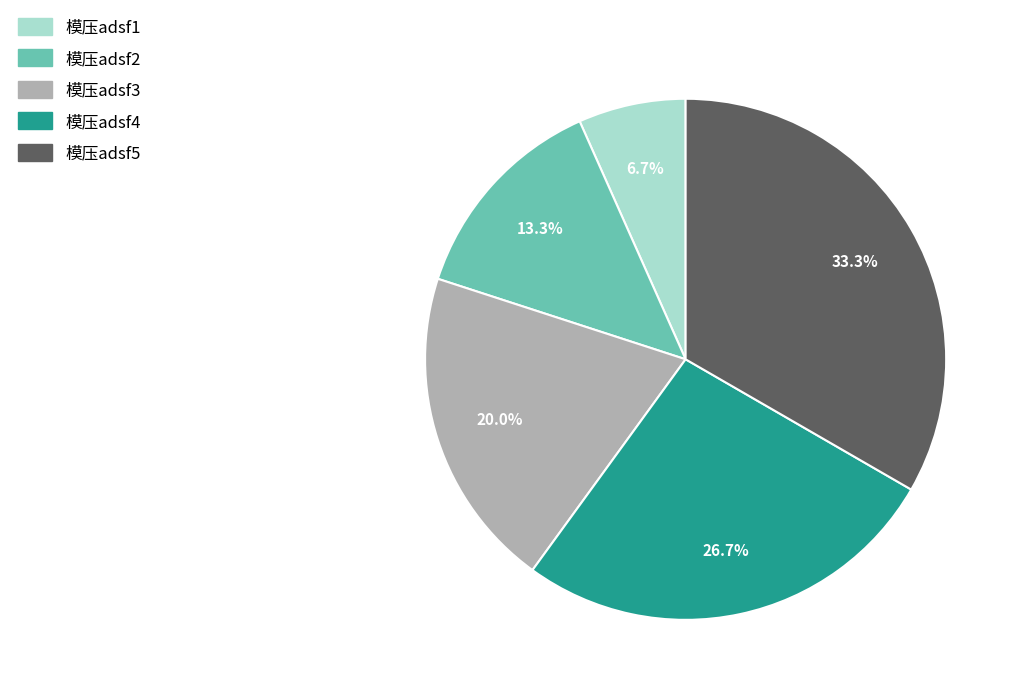

Which category has the biggest portion of the pie?

模压adsf5